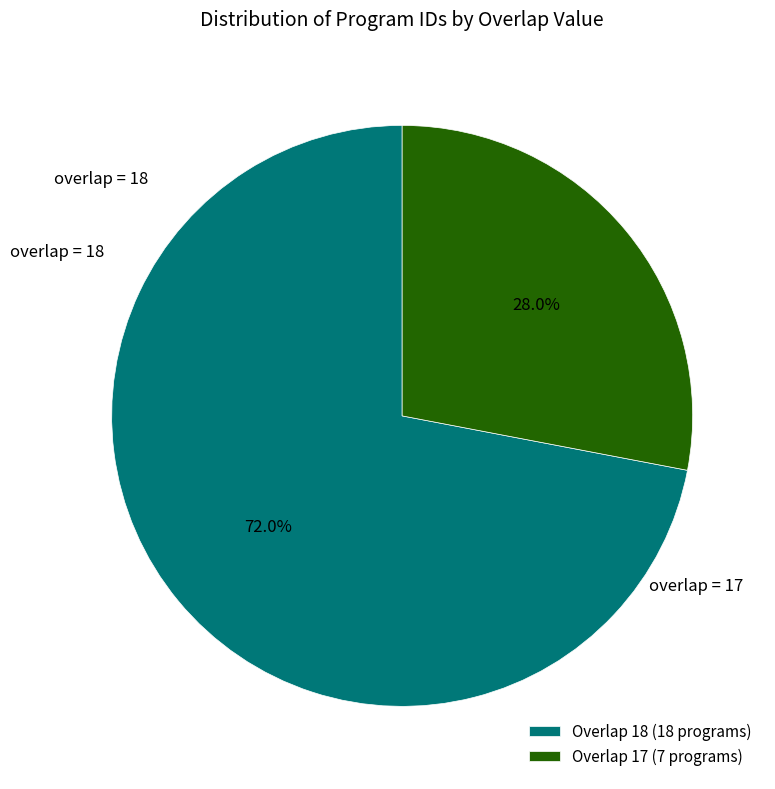

Rank the categories by value from highest to lowest.

Overlap 18 (18 programs), Overlap 17 (7 programs)